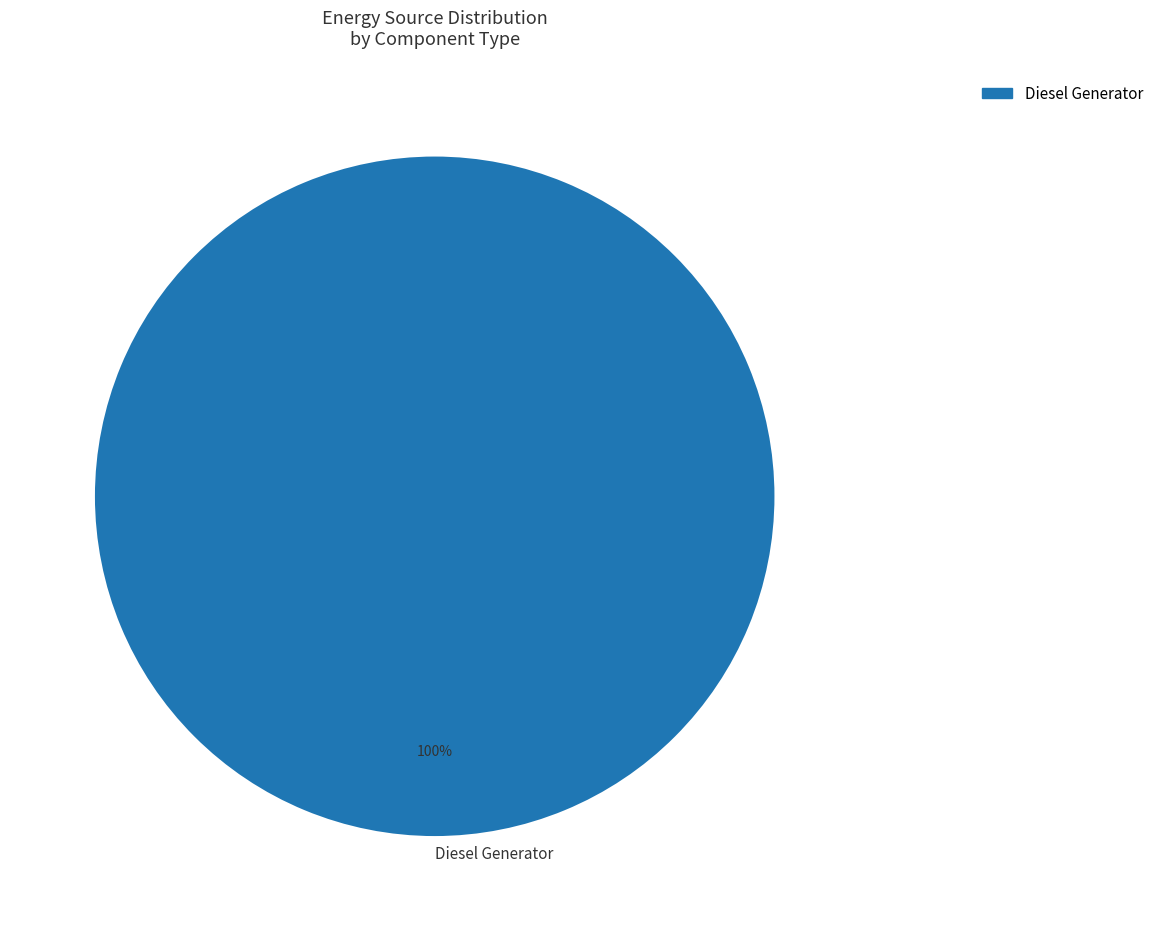

How many segments does this pie chart have?

1